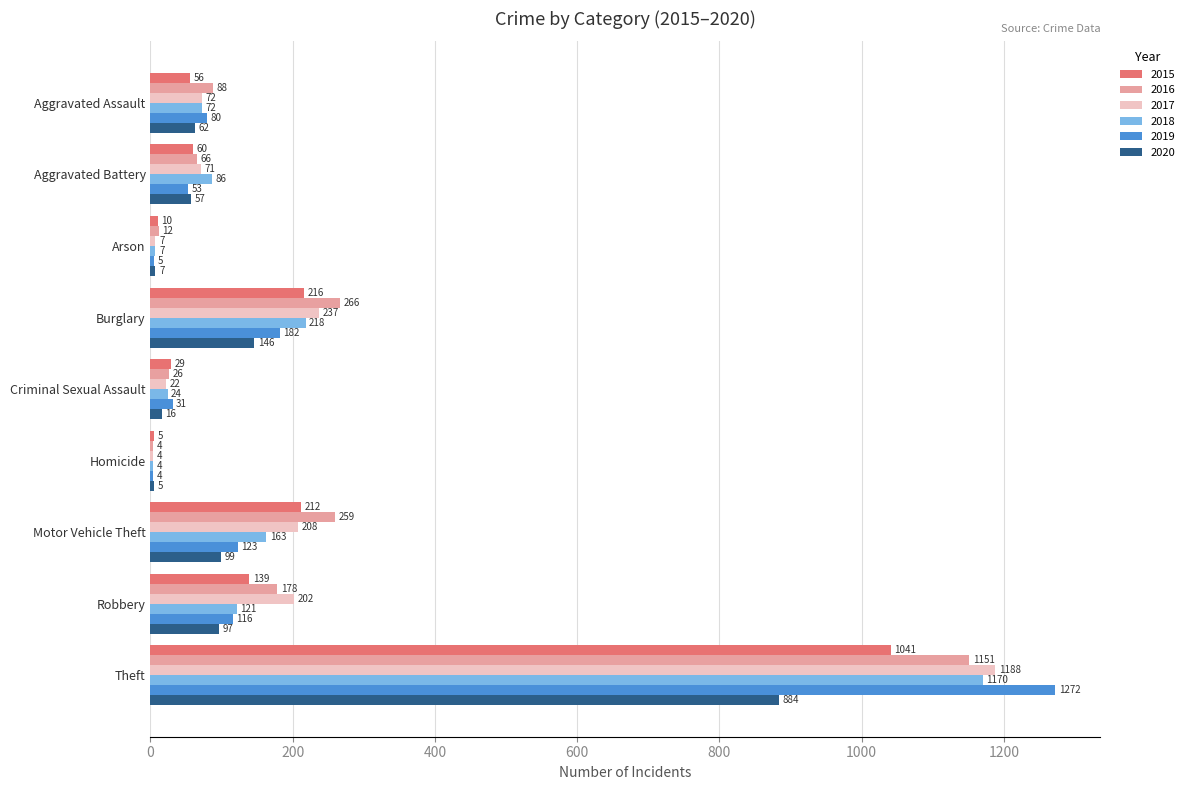

Read the 2015 value at Robbery, to the nearest 10.

140